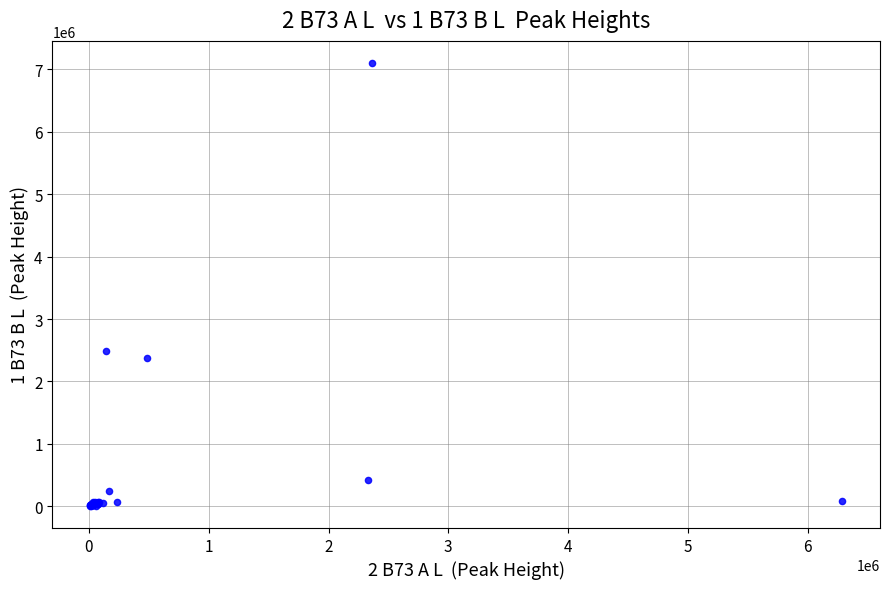

What Y value in the scatter plot is closest to 3554578?

2488401